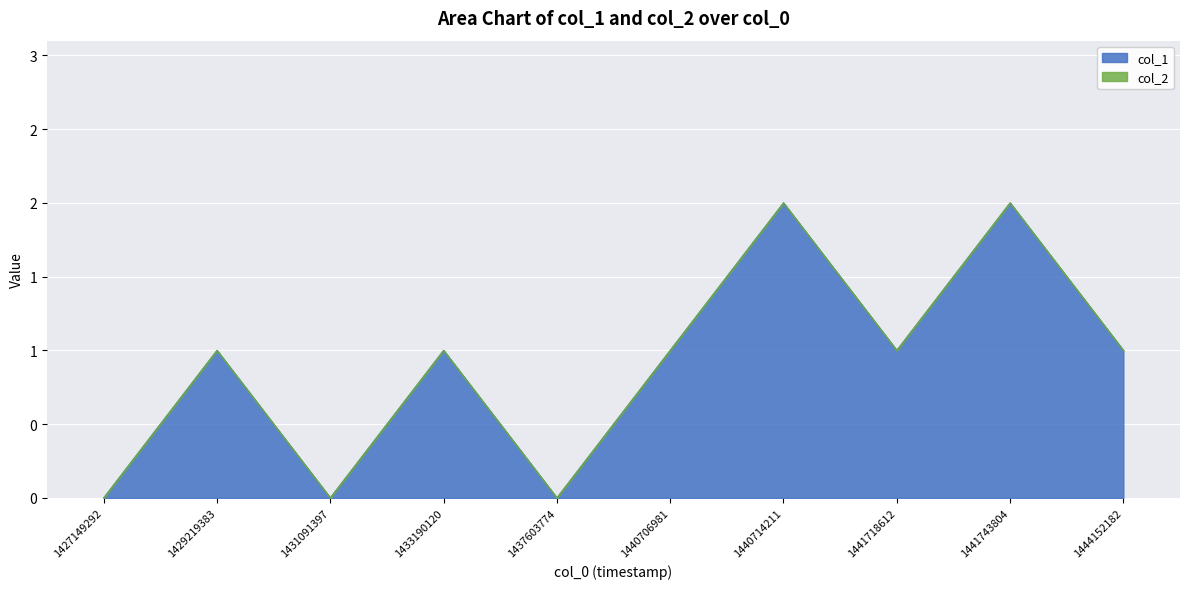

Does the chart display data point markers on the line(s)?

No